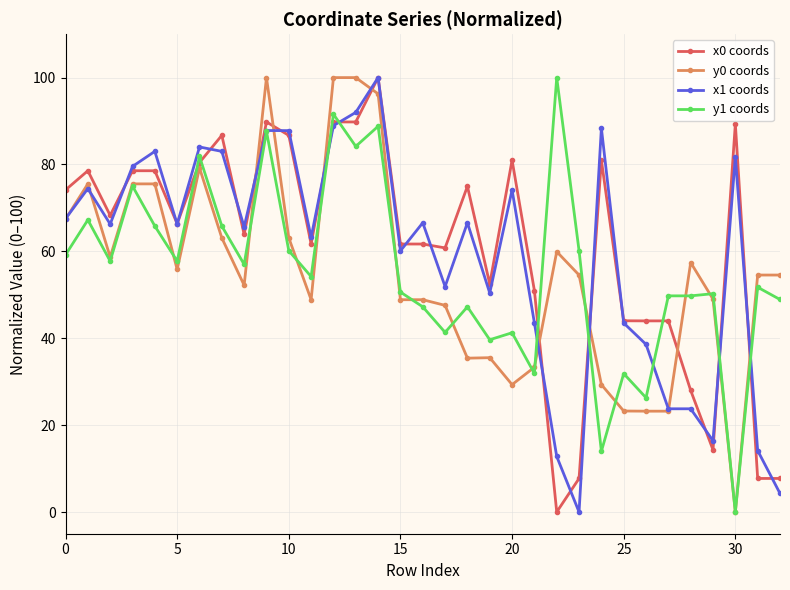

What is the maximum value shown in the chart?

100.0